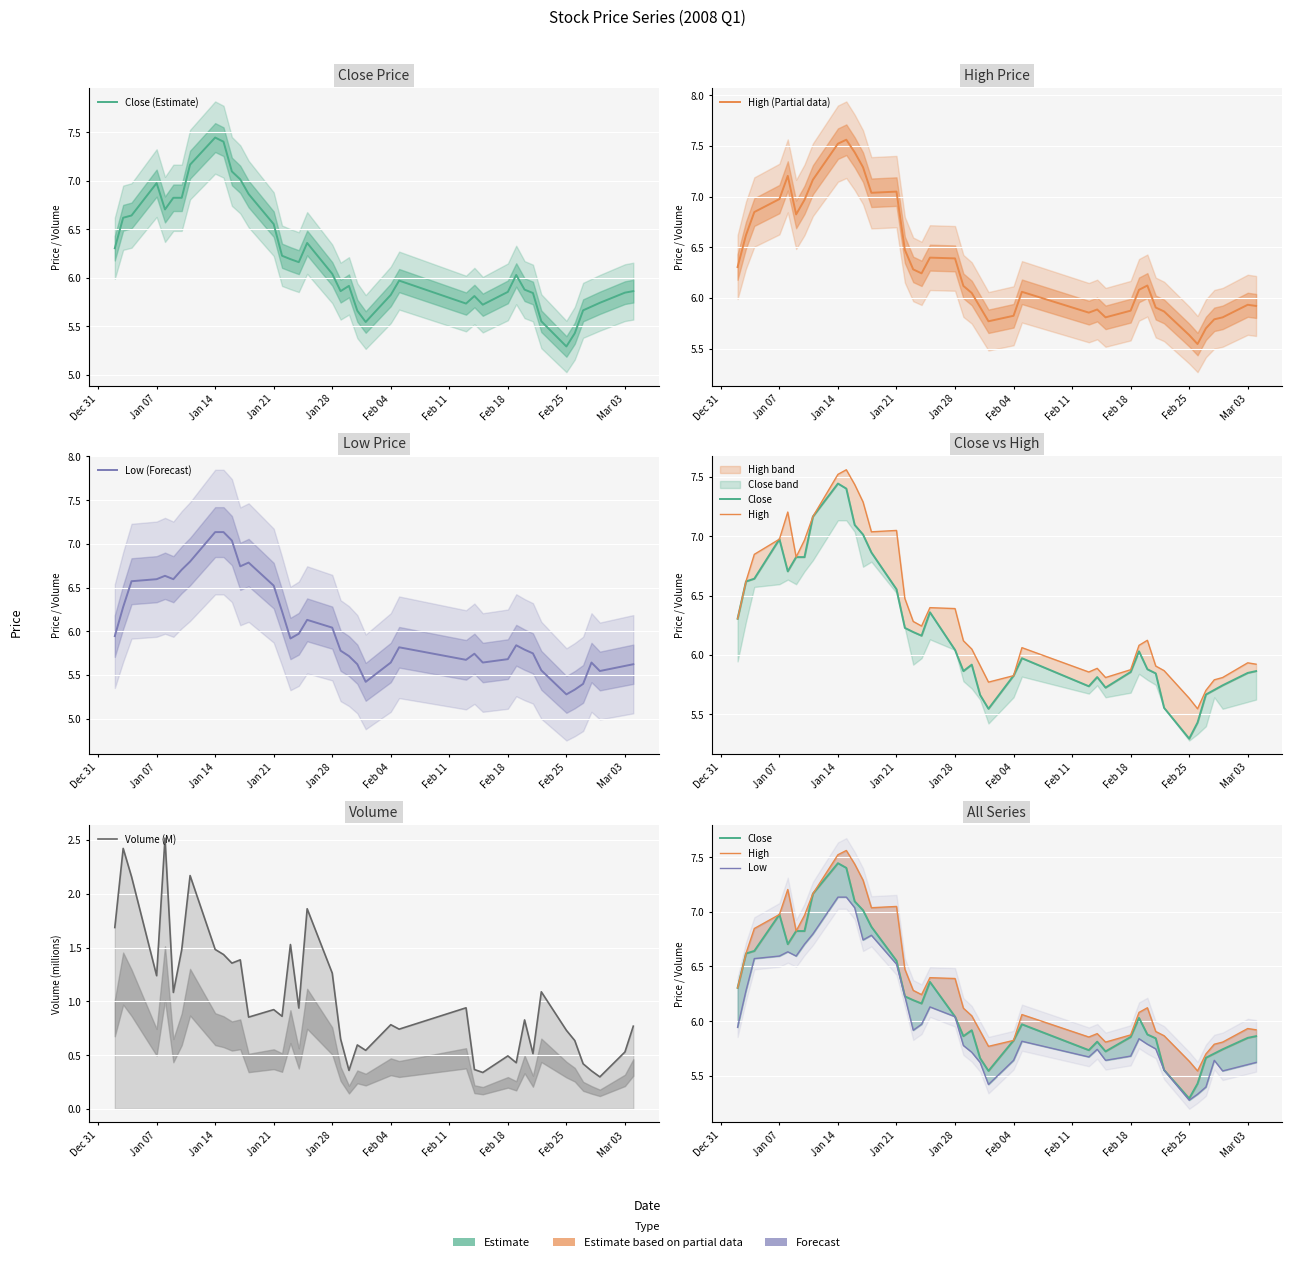

True or false: high and low cross at least once.

False